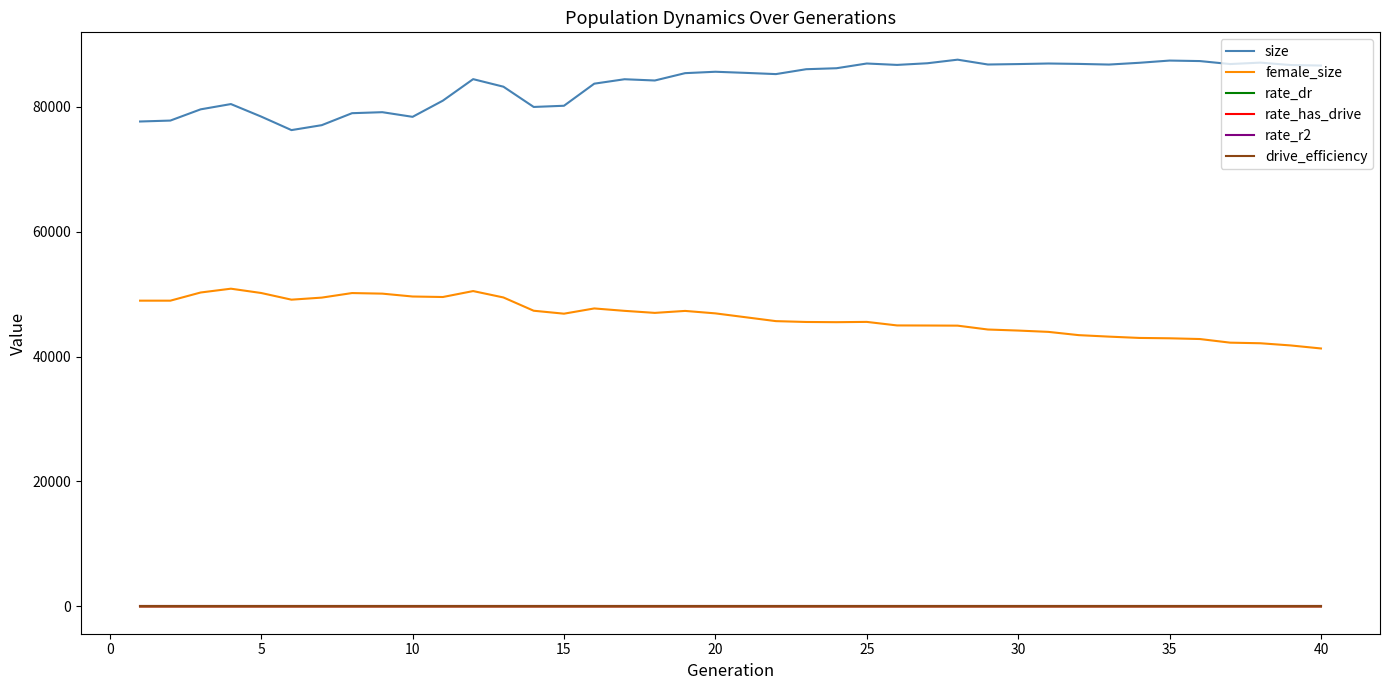

True or false: female_size and rate_r2 cross at least once.

False